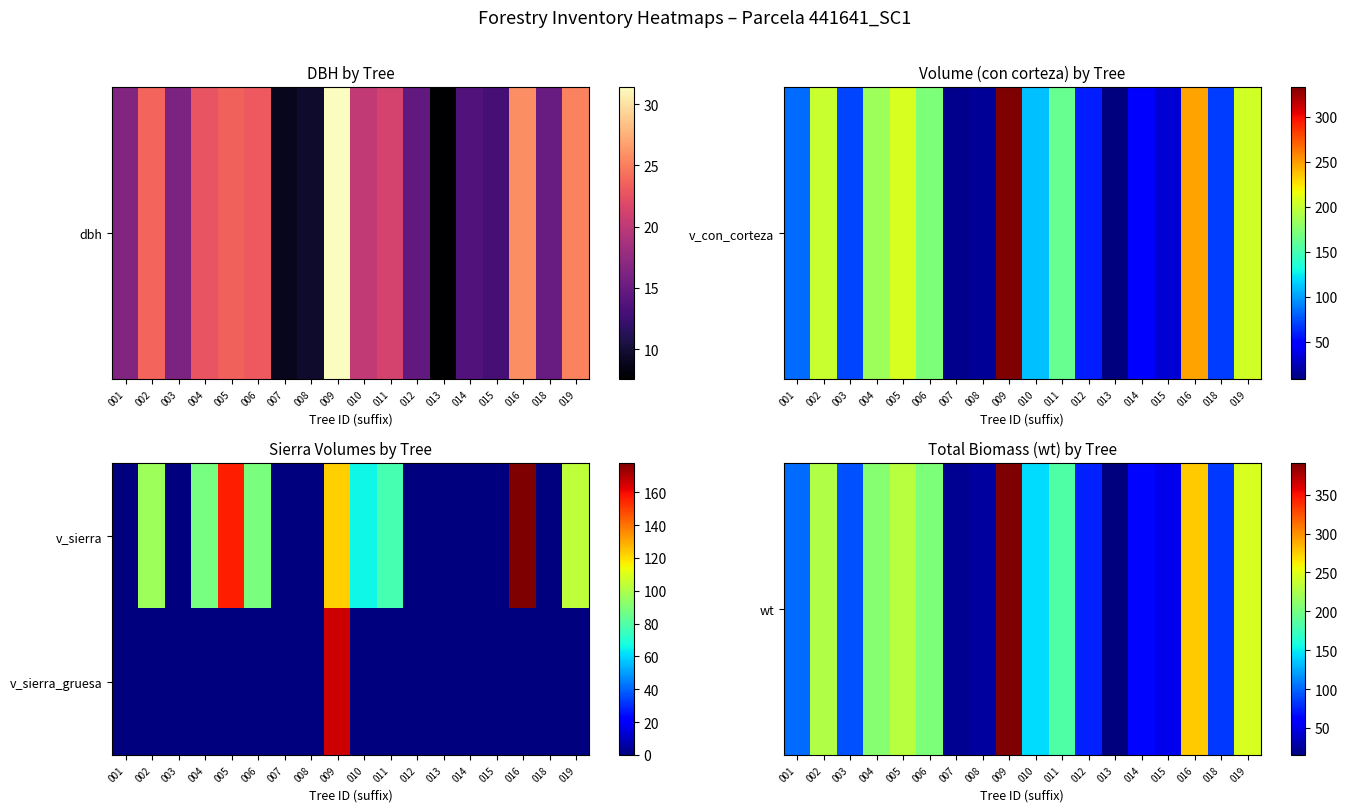

Which category has the highest value across all series?

009